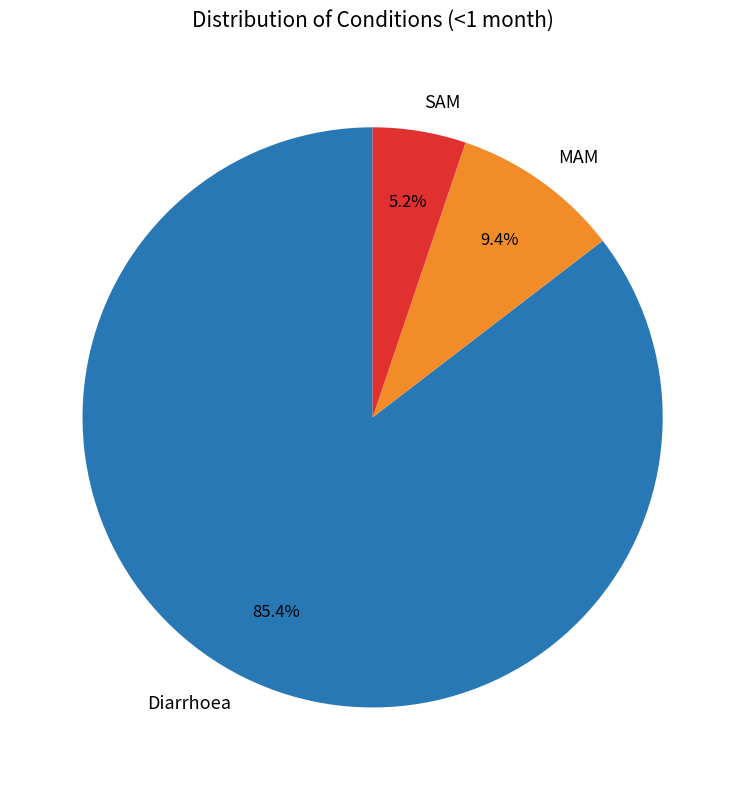

What is the largest slice in the pie chart?

Diarrhoea